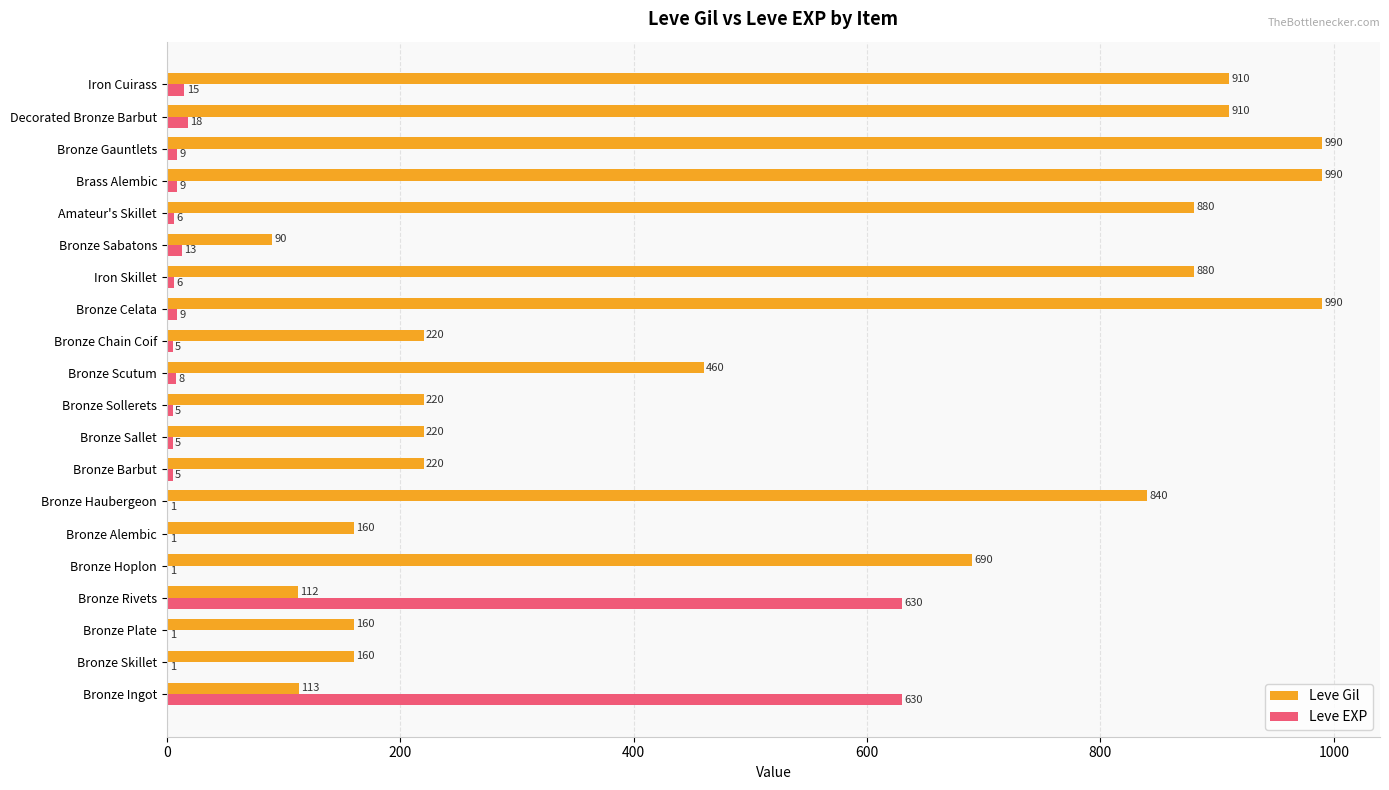

What is the sum of all Leve Gil values?

10215